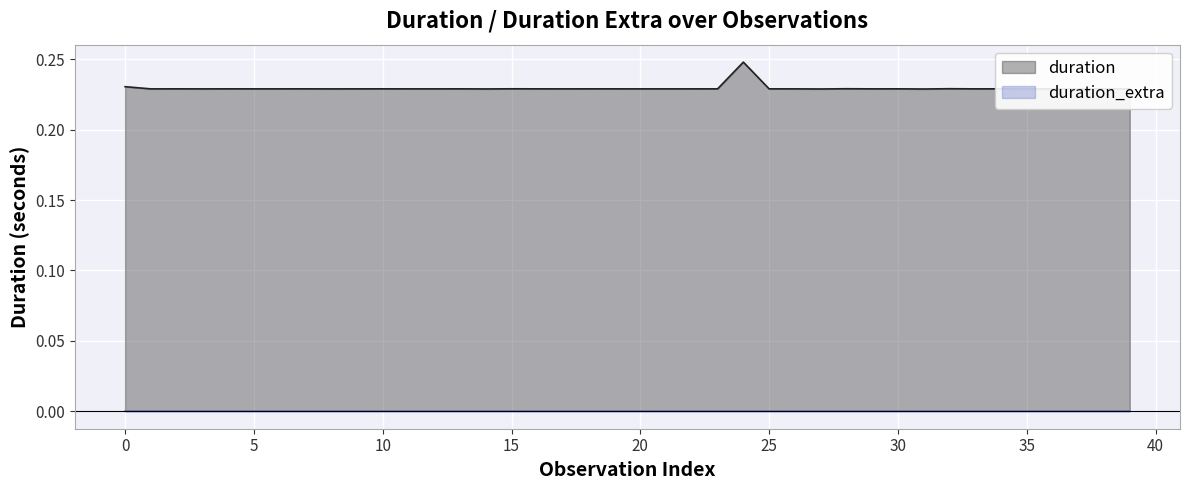

How many lines are shown in the chart?

2